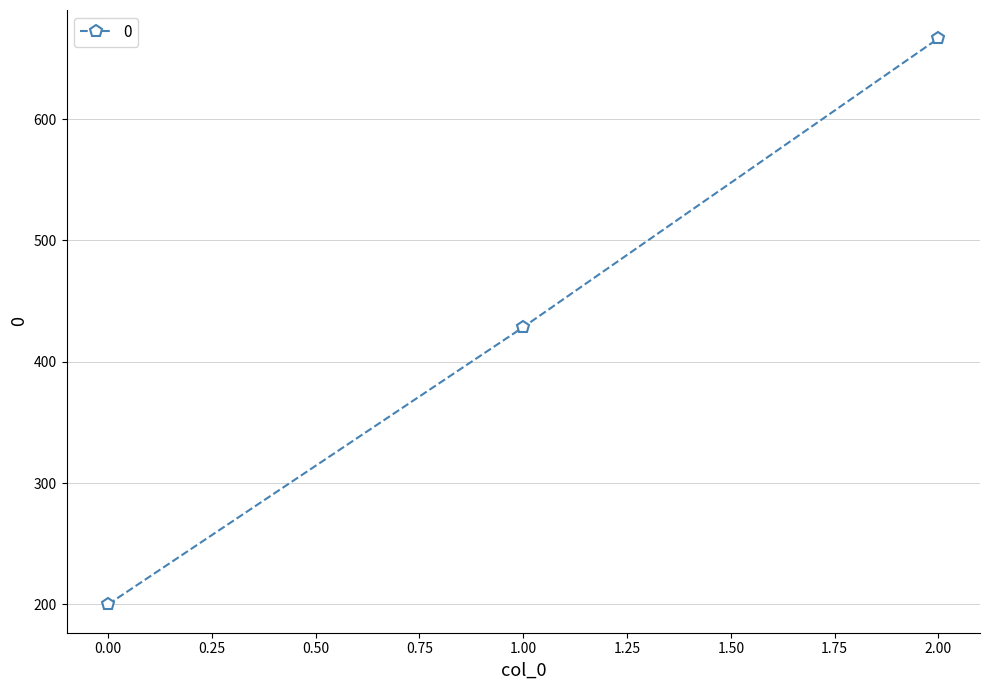

At which label does the data first exceed 428?

1.00